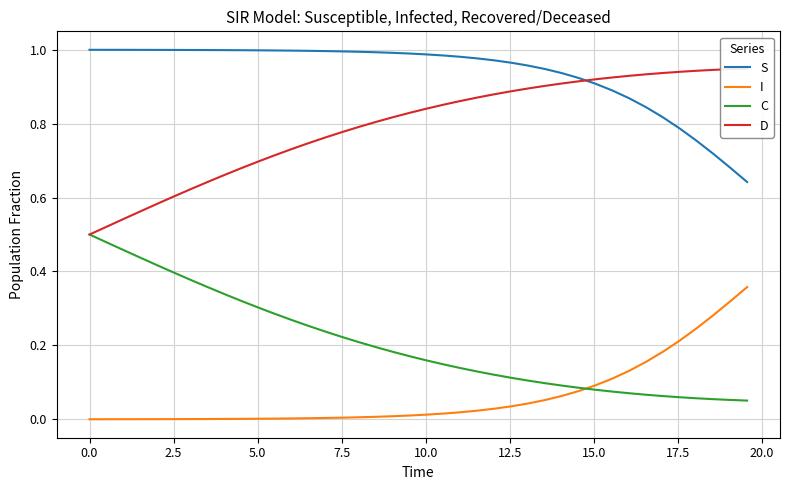

True or false: D has more than 2 points higher than both neighbors.

False